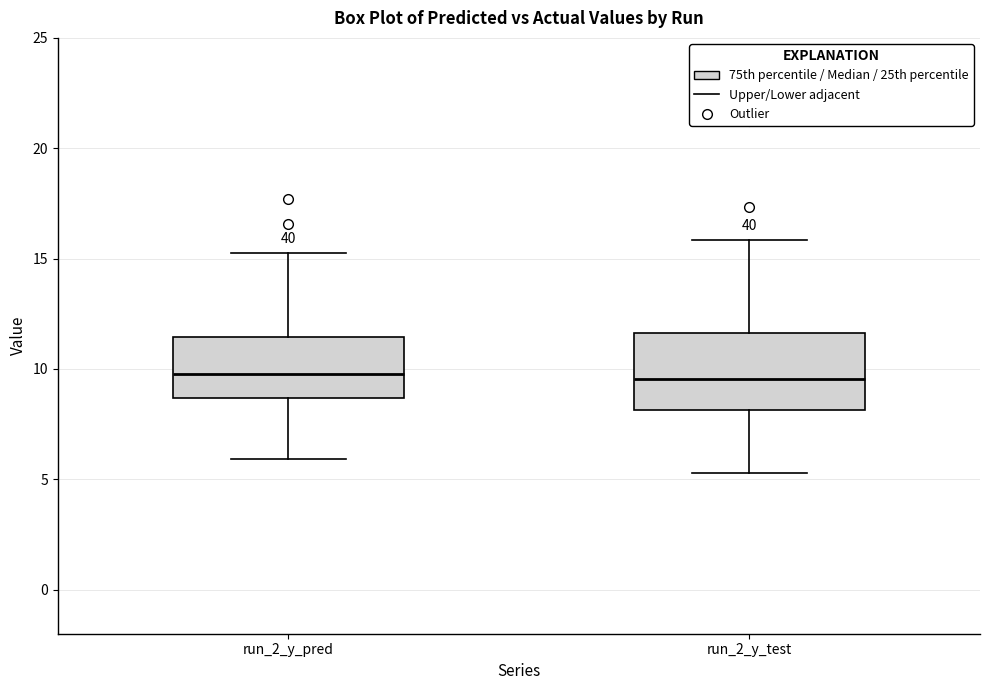

Where does the upper whisker of the box for run_2_y_test end on the y-axis? The values are not printed on the chart, so give them approximately, as read against the axis.

16.0